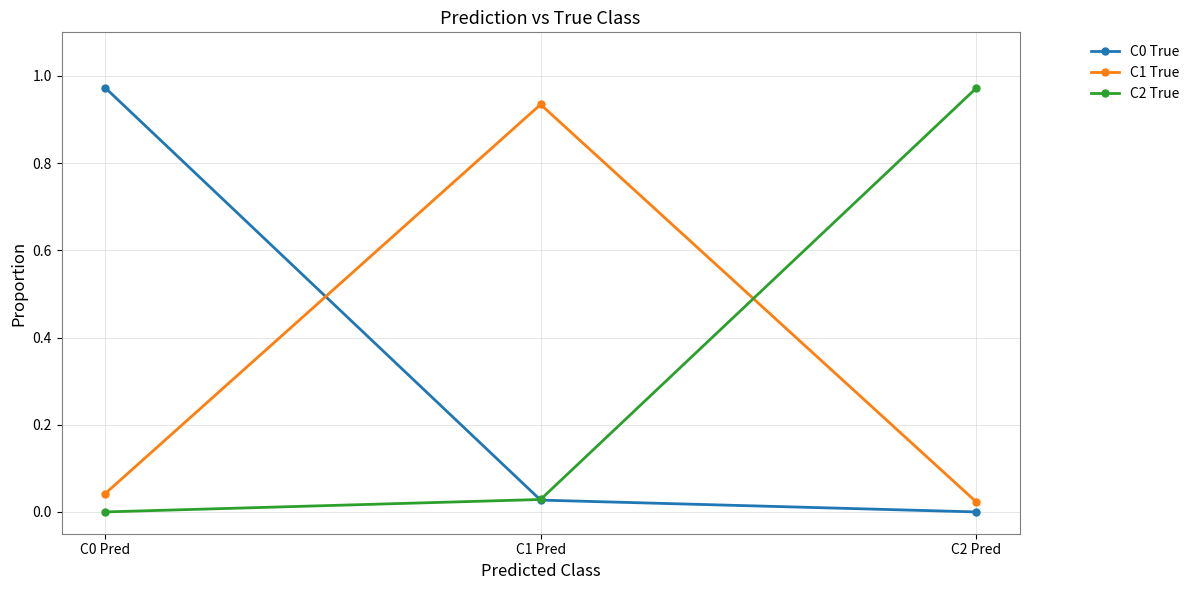

What is the label of the 1st point from the right?

C2 Pred